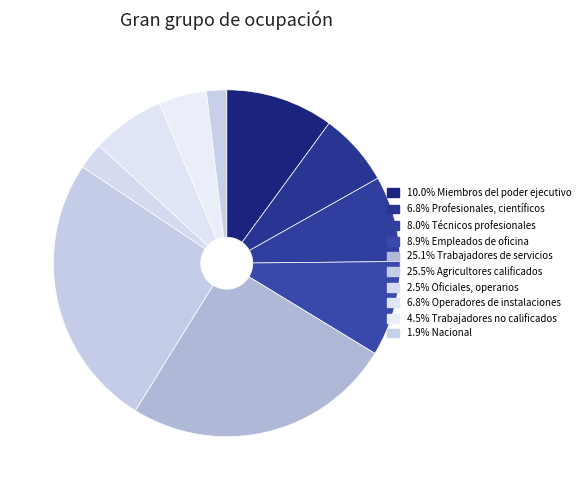

What is the largest slice in the pie chart?

Agricultores calificados